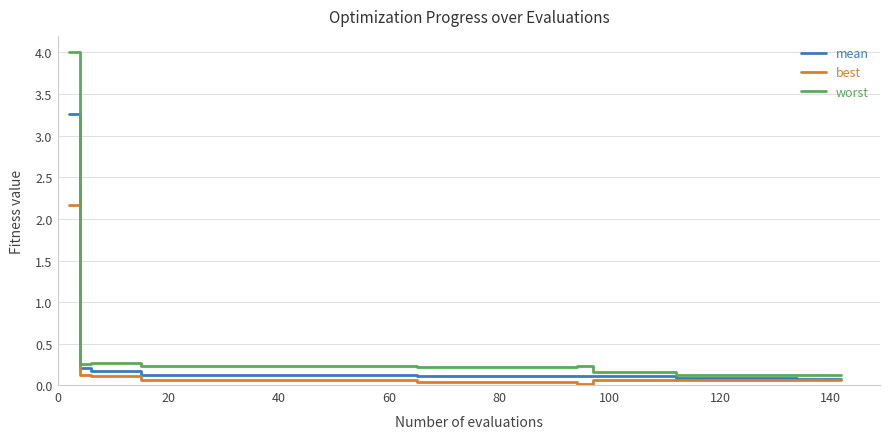

Rank the series by their maximum value, from lowest to highest.

best, mean, worst